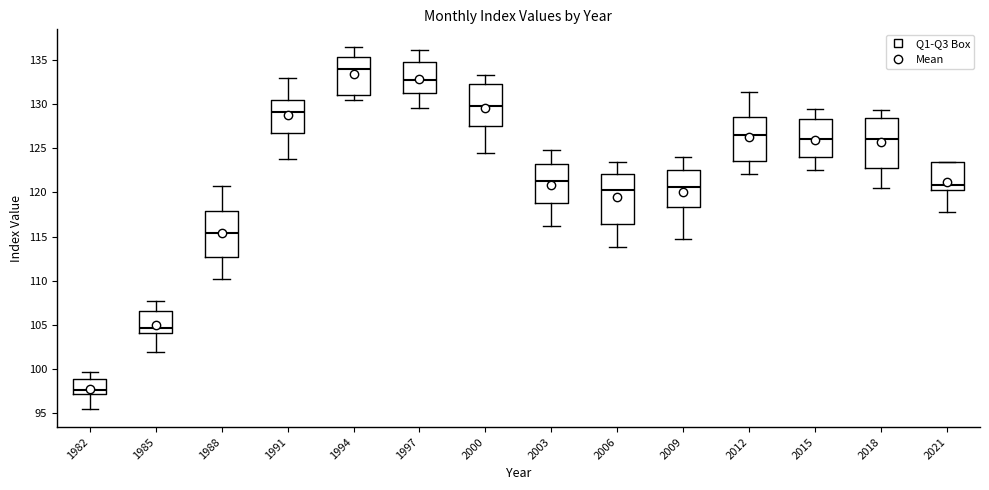

Reading left to right, transcribe this box plot: for each box, give where its median line is, the range the box spans, and where its two whiskers end, as read against the y-axis. The values are not printed on the chart, so give them approximately, as read against the axis.

1982: median 97.5, box 97.0 to 99.0, whiskers 95.5 to 99.5
1985: median 104.5, box 104.0 to 106.5, whiskers 102.0 to 107.5
1988: median 115.5, box 112.5 to 118.0, whiskers 110.0 to 120.5
1991: median 129.0, box 126.5 to 130.5, whiskers 124.0 to 133.0
1994: median 134.0, box 131.0 to 135.5, whiskers 130.5 to 136.5
1997: median 132.5, box 131.5 to 135.0, whiskers 129.5 to 136.0
2000: median 130.0, box 127.5 to 132.5, whiskers 124.5 to 133.5
2003: median 121.5, box 119.0 to 123.0, whiskers 116.0 to 125.0
2006: median 120.5, box 116.5 to 122.0, whiskers 114.0 to 123.5
2009: median 120.5, box 118.5 to 122.5, whiskers 115.0 to 124.0
2012: median 126.5, box 123.5 to 128.5, whiskers 122.0 to 131.5
2015: median 126.0, box 124.0 to 128.5, whiskers 122.5 to 129.5
2018: median 126.0, box 122.5 to 128.5, whiskers 120.5 to 129.5
2021: median 121.0, box 120.0 to 123.5, whiskers 118.0 to 123.5